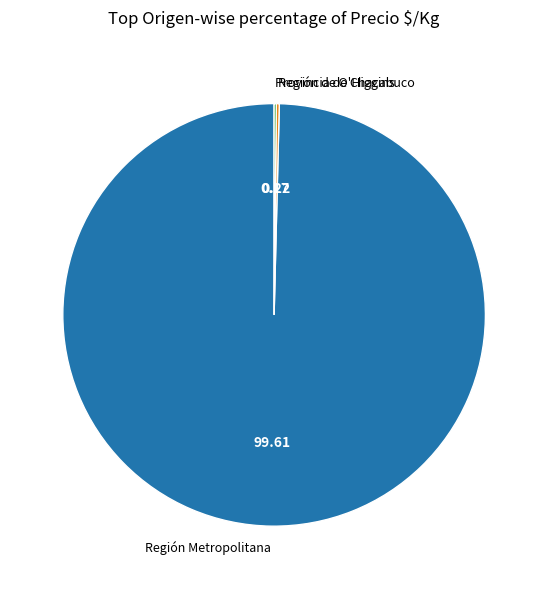

What is the largest slice in the pie chart?

Región Metropolitana